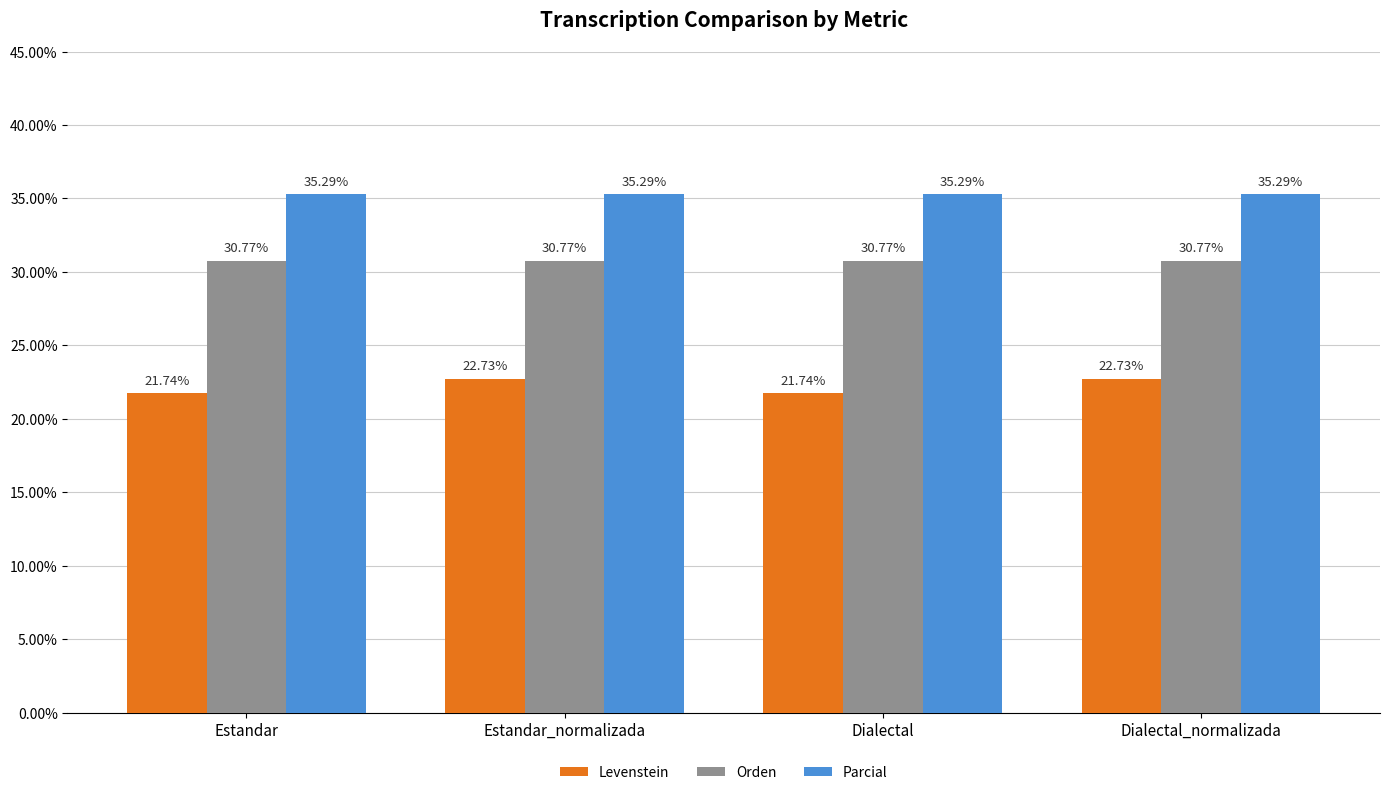

Which series has the largest total across all categories?

Parcial